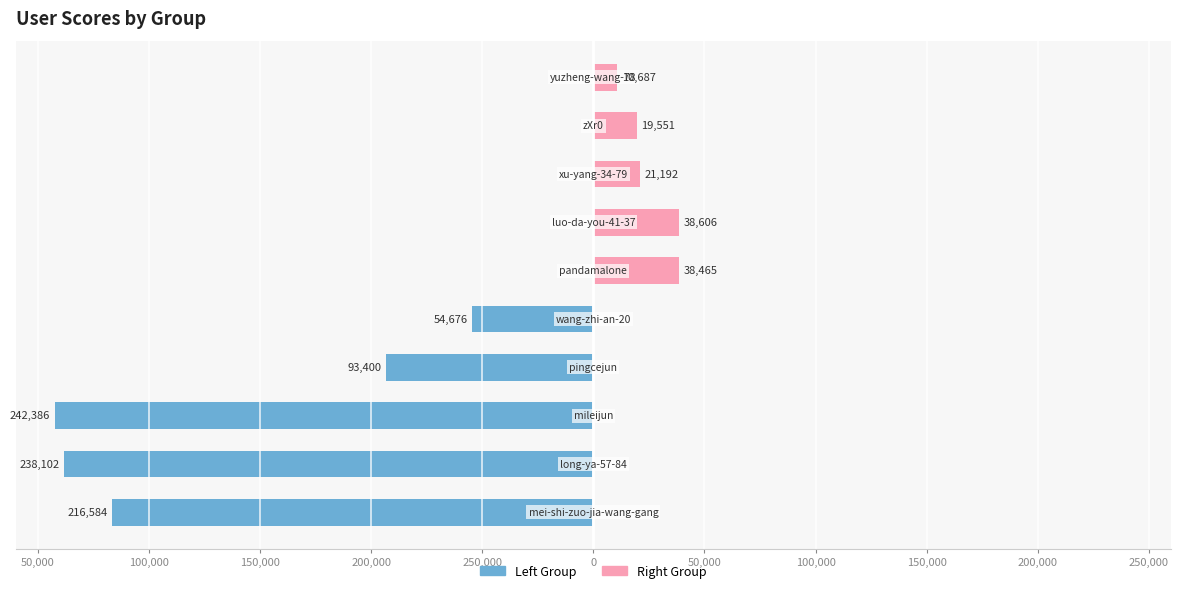

Between 150,000 and 250,000, which is larger?

250,000